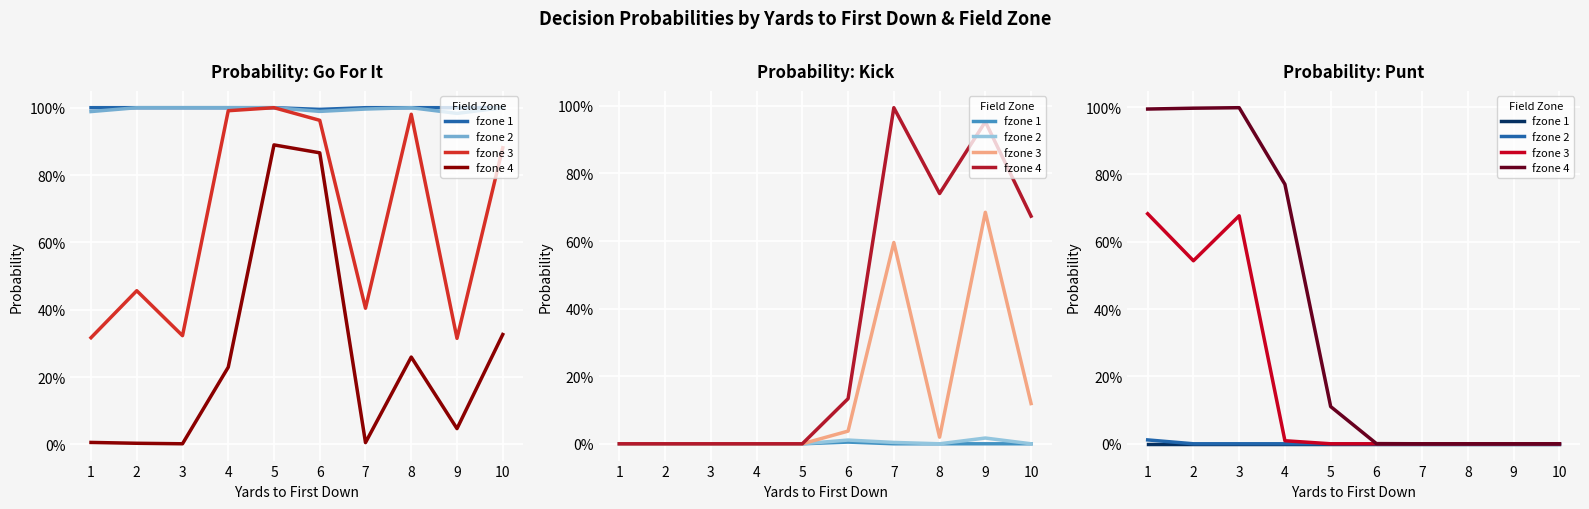

What is the sum of all fzone 3 values?

1.9